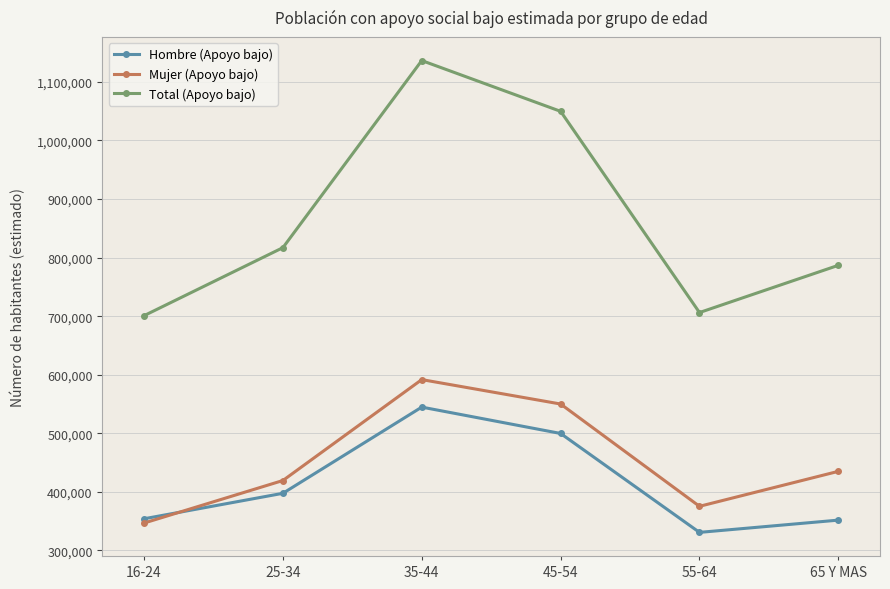

Which series has the widest spread of values?

Total (Apoyo bajo)